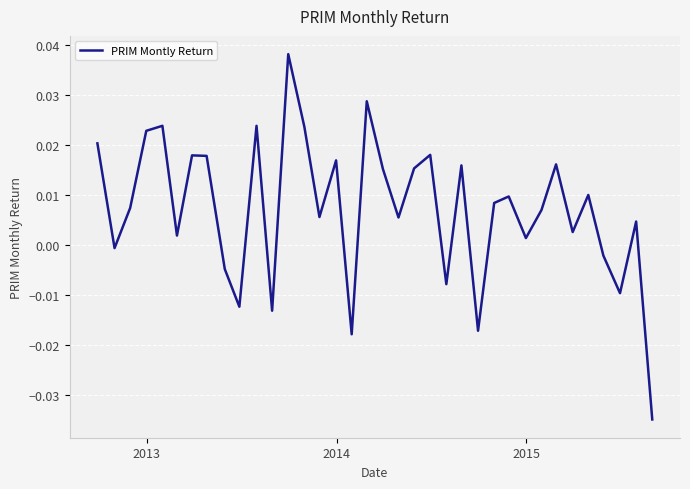

How many lines are shown in the chart?

1